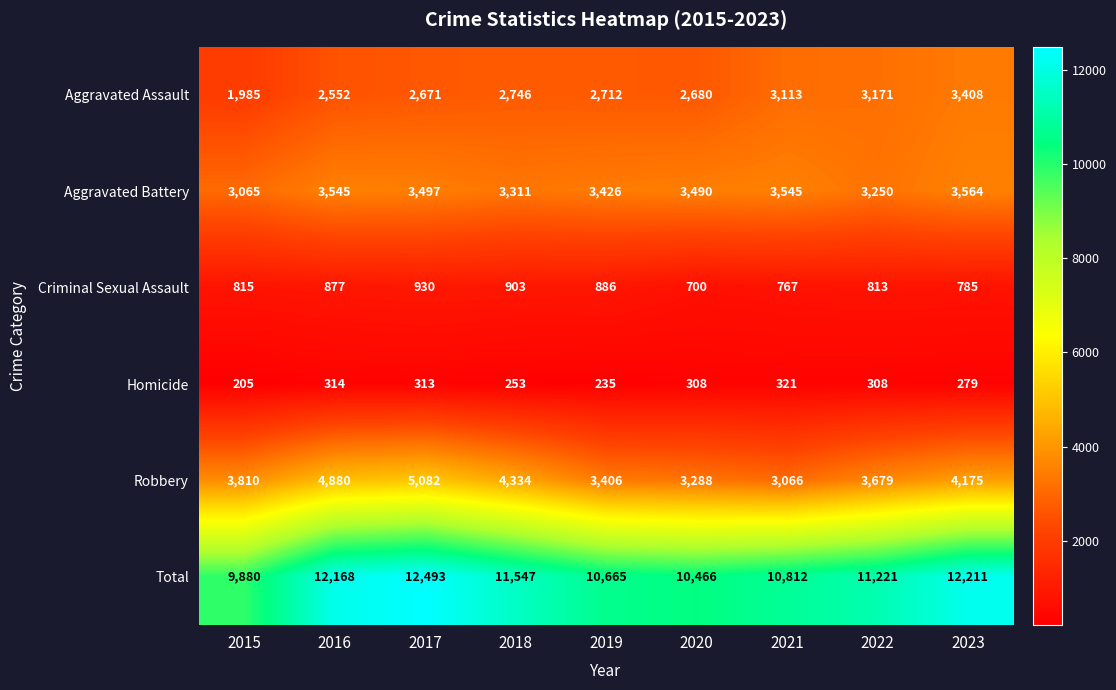

Is it true that Aggravated Battery equals 3497 at 2017?

True